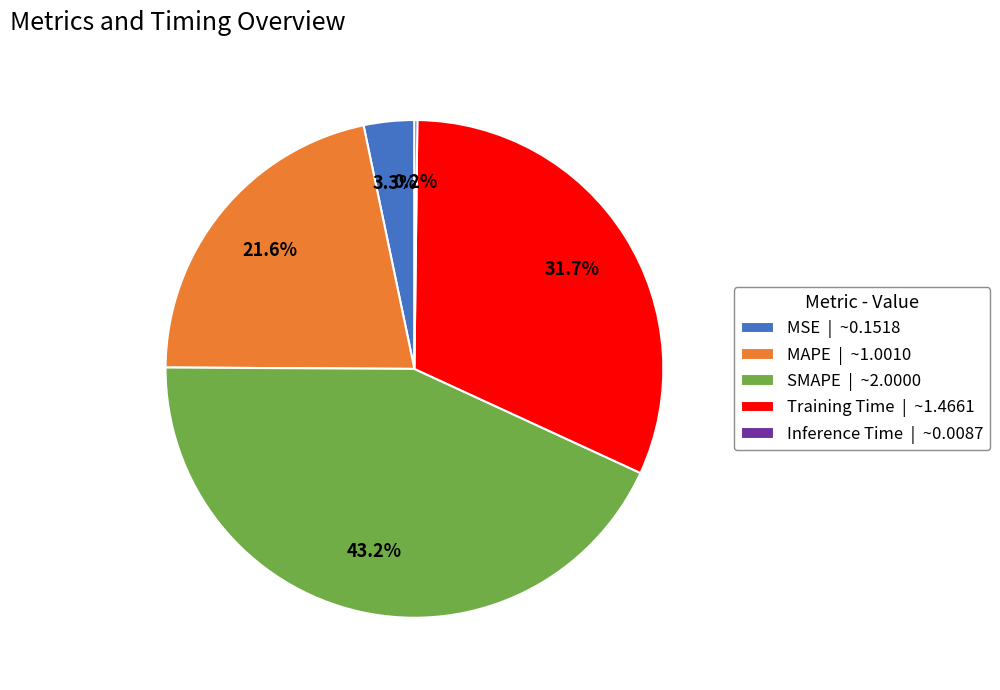

Do MAPE | ~1.0010 and Training Time | ~1.4661 together represent more than half of the pie?

Yes